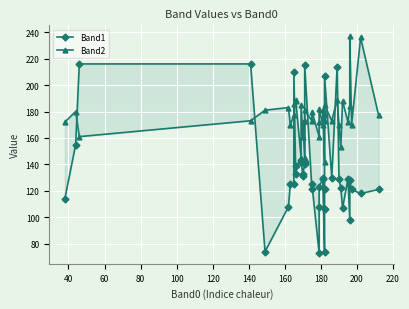

At how many categories does at least one series exceed 145?

37